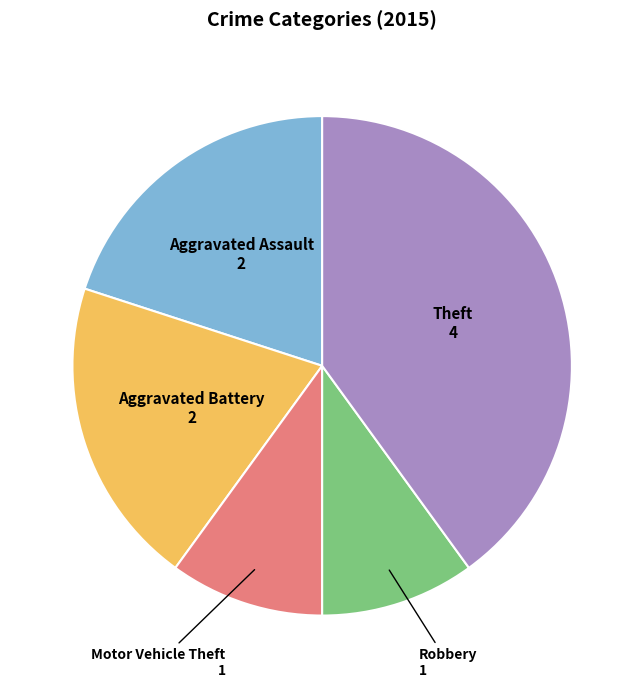

Is there any slice that represents more than half of the pie?

No